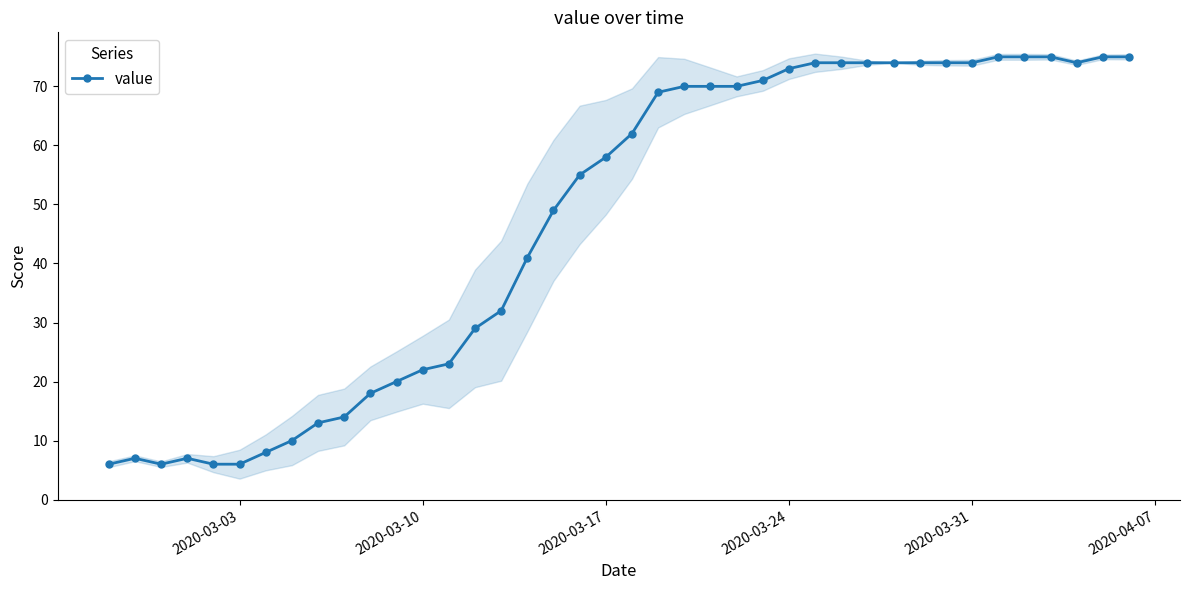

What is the lowest value of the value series?

6